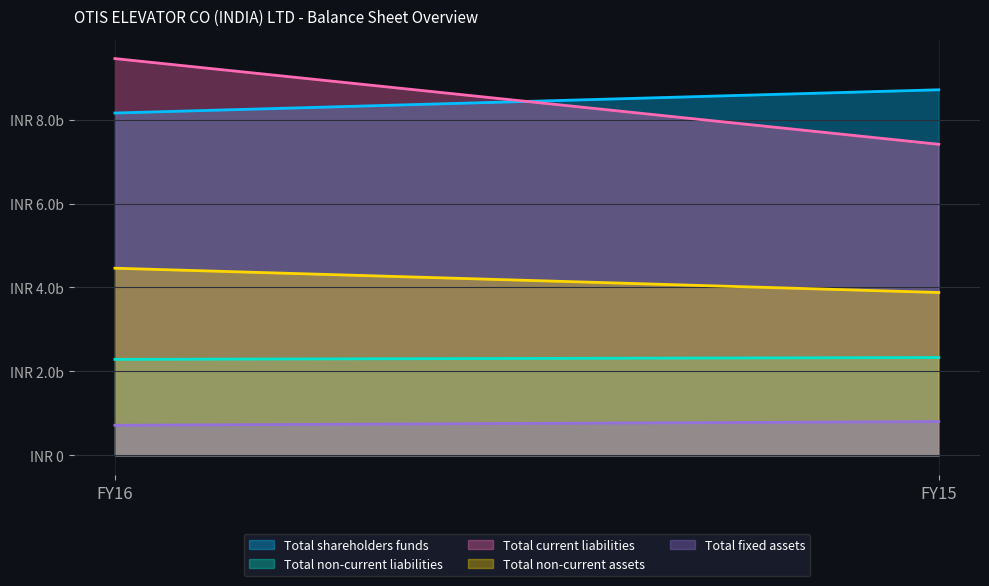

Reading left to right, list all the values displayed in this chart.

Total shareholders funds: FY16=8157331000	FY15=8711505654
Total non-current liabilities: FY16=2286195417	FY15=2330430613
Total current liabilities: FY16=9455028731	FY15=7412251138
Total non-current assets: FY16=4458822887	FY15=3879914240
Total fixed assets: FY16=715639458	FY15=803295587